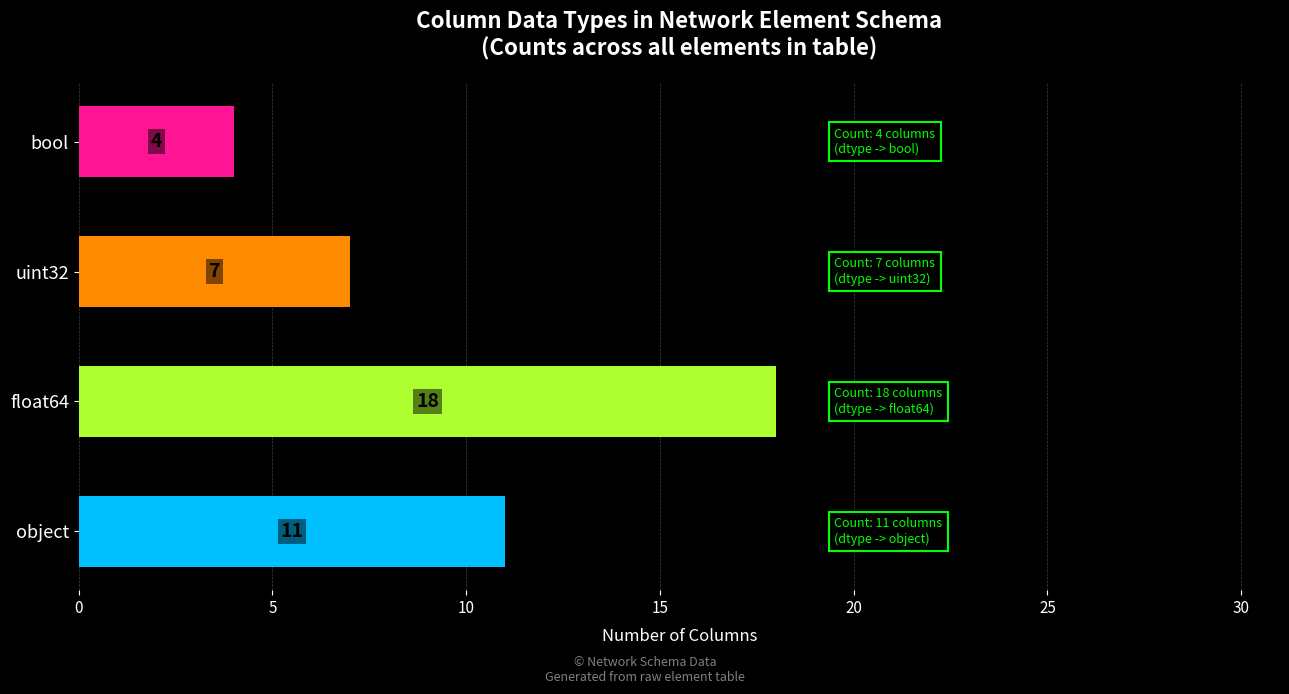

What is the change in value from float64 to bool?

-14